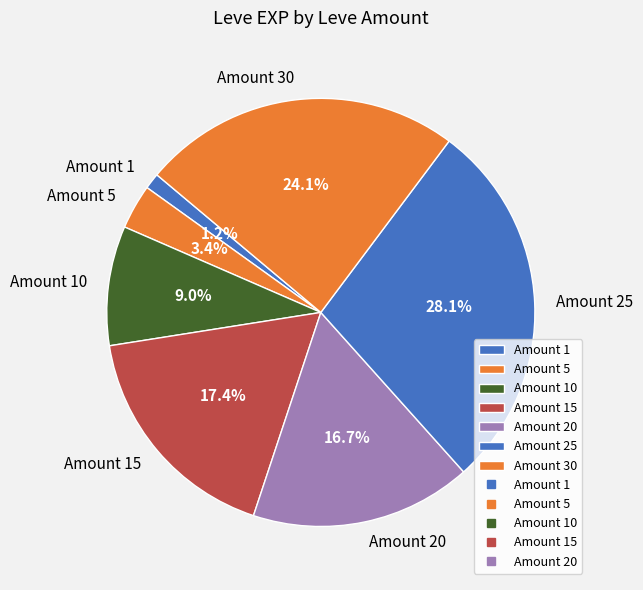

Combined, do Amount 1 and Amount 25 account for over 50%?

No